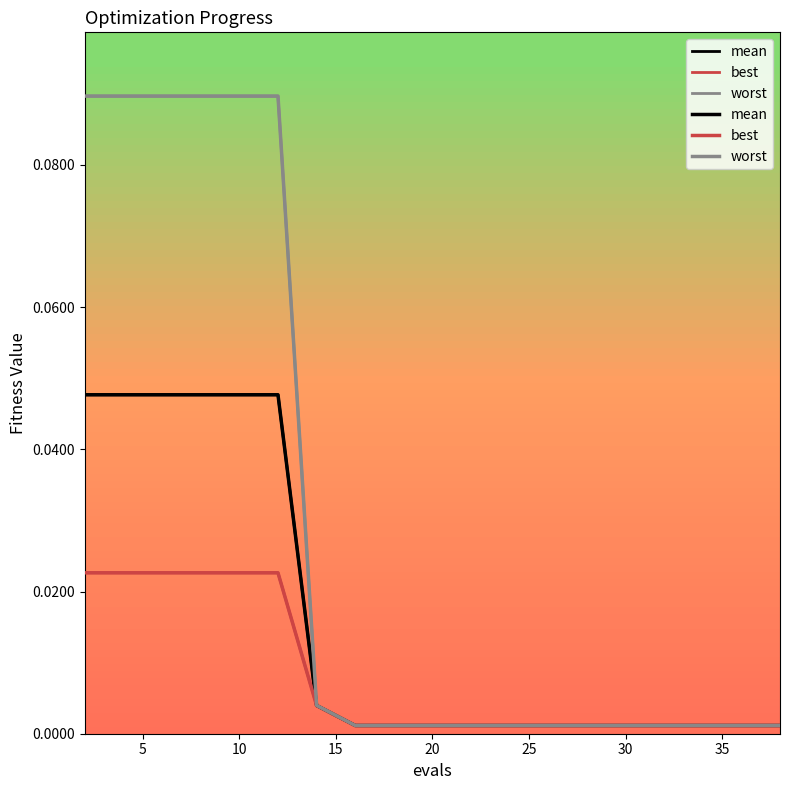

What is the approximate value of worst at 10?

0.1